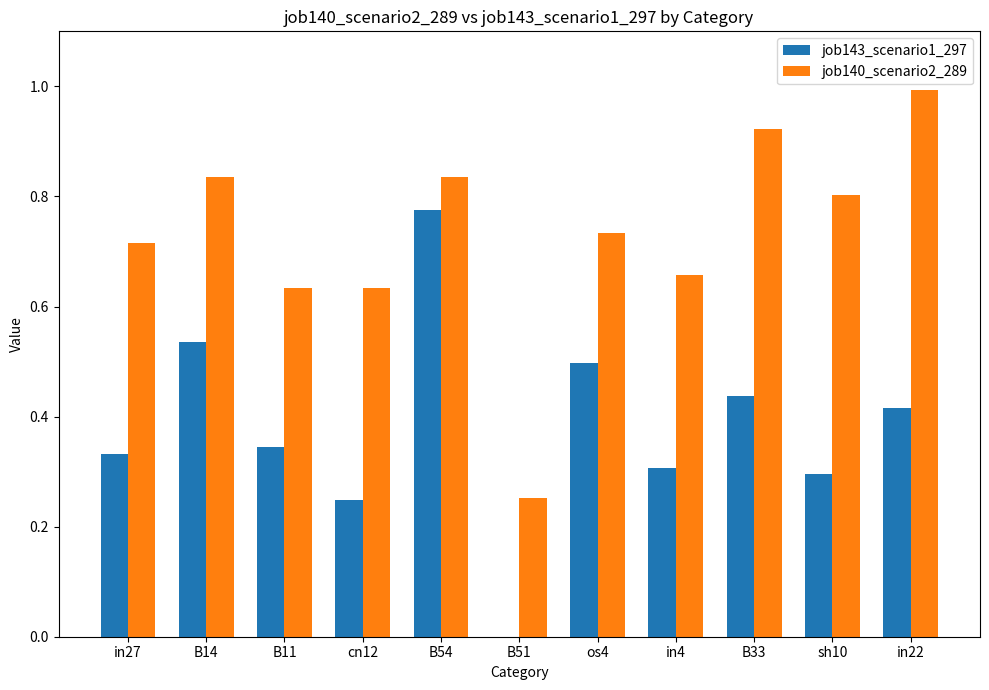

At which label is job143_scenario1_297 closest to 0?

B51